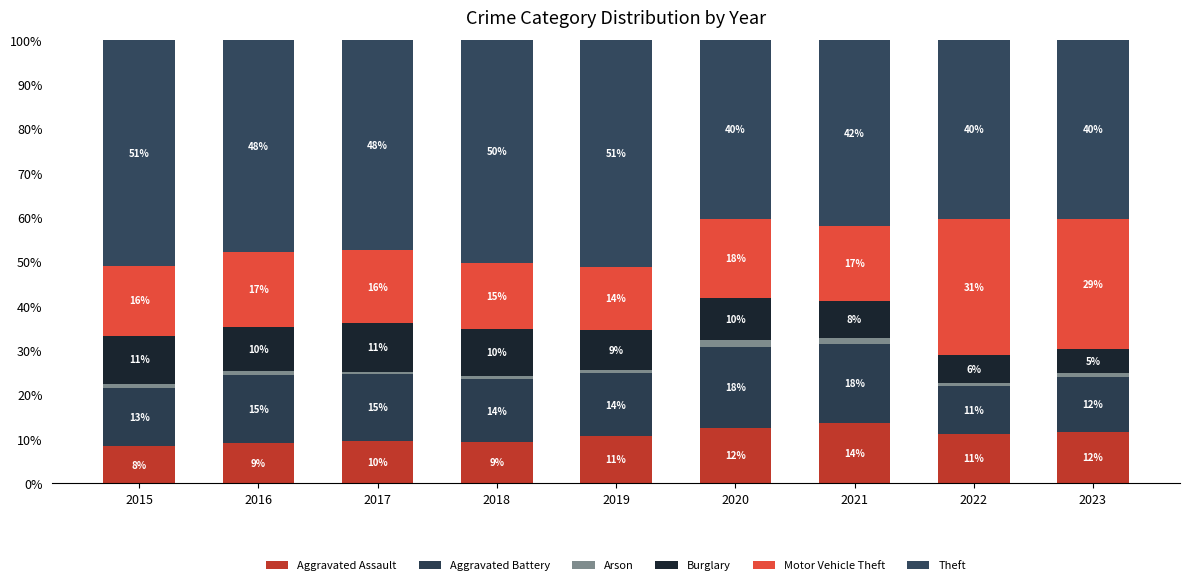

The Aggravated Assault series shows 11.1 at 2022. True or false?

True